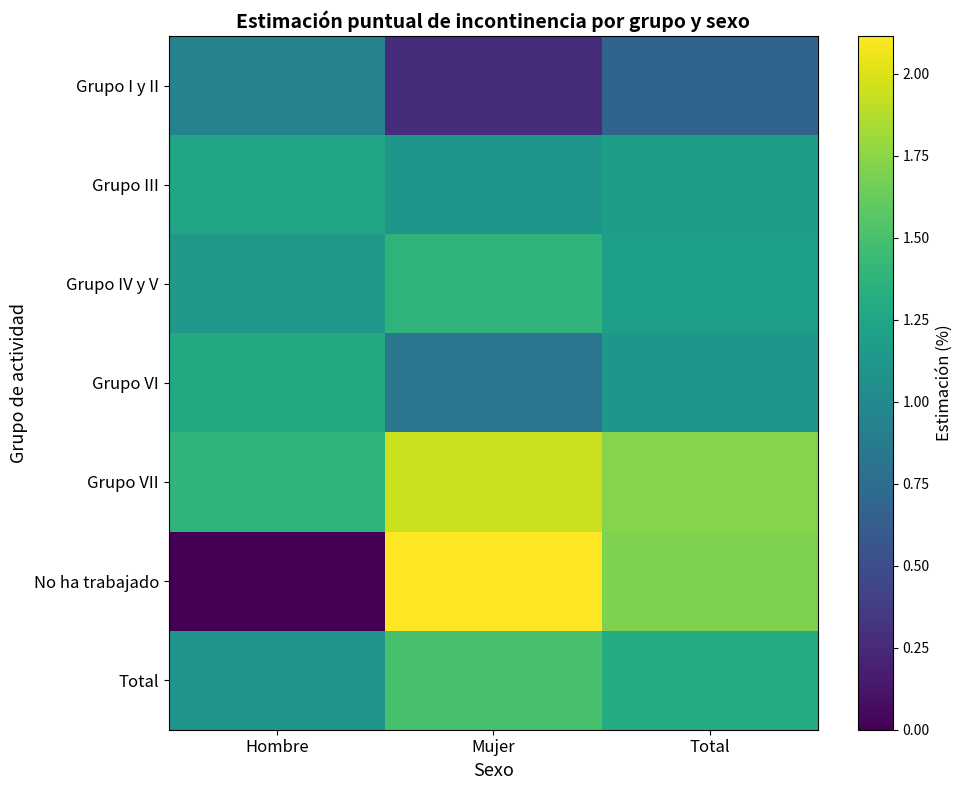

Reading left to right, what are all the values shown in this chart?

Grupo I y II: Hombre=0.9	Mujer=0.3	Total=0.7
Grupo III: Hombre=1.2	Mujer=1.1	Total=1.2
Grupo IV y V: Hombre=1.1	Mujer=1.4	Total=1.2
Grupo VI: Hombre=1.3	Mujer=0.8	Total=1.1
Grupo VII: Hombre=1.4	Mujer=1.9	Total=1.7
No ha trabajado: Hombre=0.0	Mujer=2.1	Total=1.7
Total: Hombre=1.1	Mujer=1.5	Total=1.3